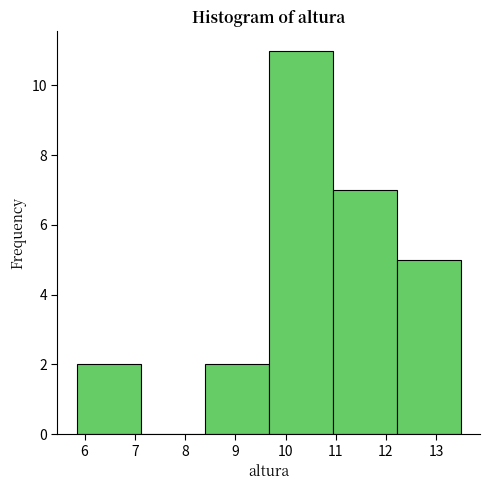

What is the height of the bar covering 12.2 to 13.5 on the x-axis? Neither the bar edges nor the heights are printed on the chart, so give them approximately, as read against the axes.

5